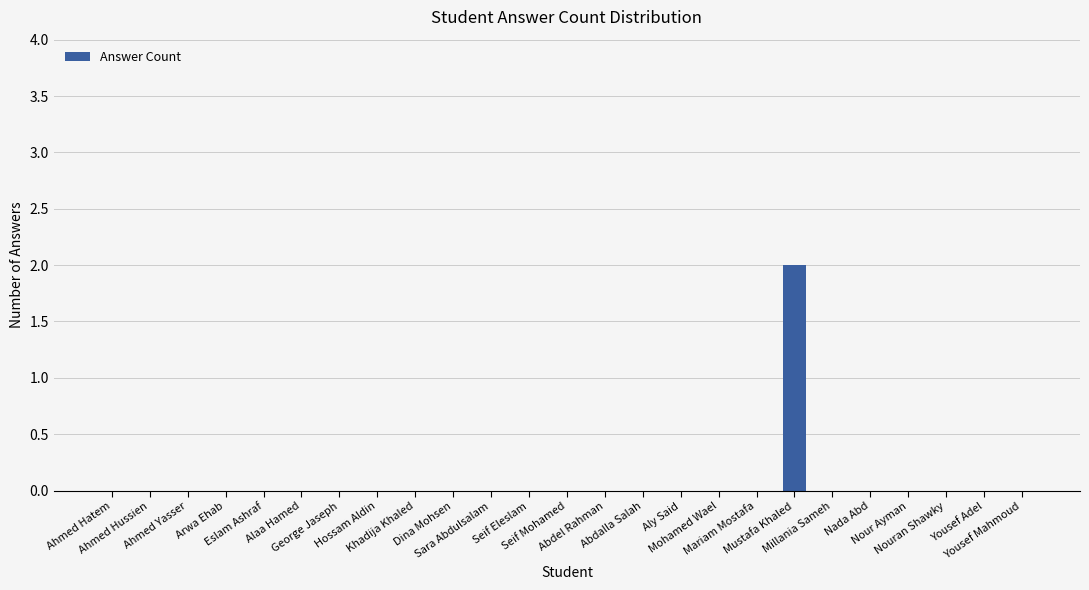

Which label corresponds to the largest value in the chart?

Mustafa Khaled